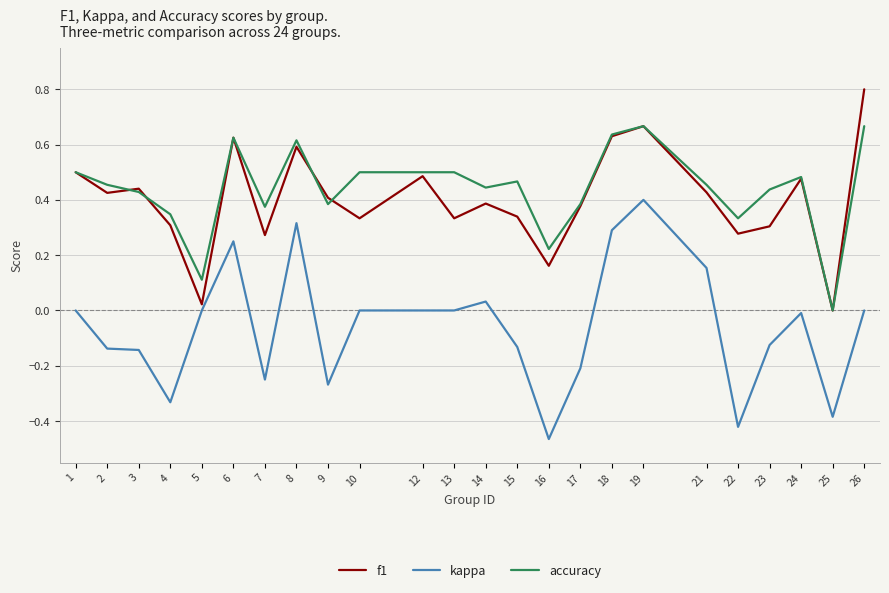

Where is f1 nearest to the value 0?

25